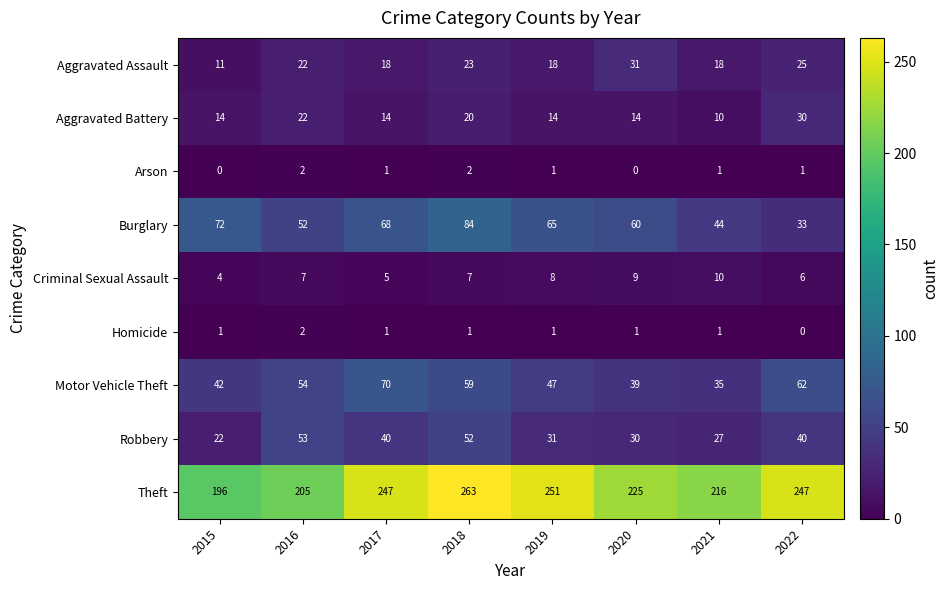

The Burglary series shows 68 at 2017. True or false?

True